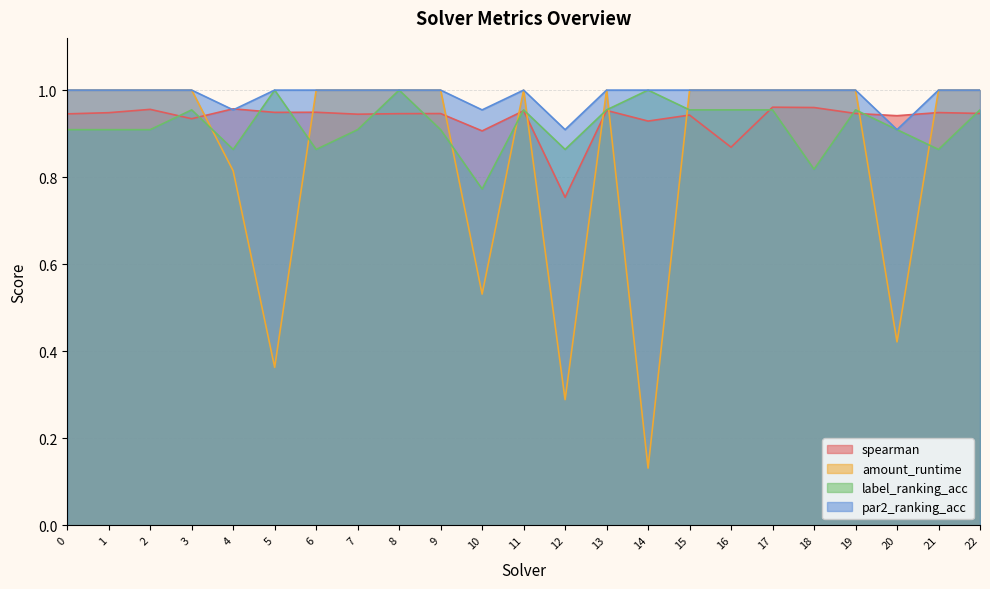

Rank the series at 10 from highest to lowest value.

par2_ranking_acc, spearman, label_ranking_acc, amount_runtime